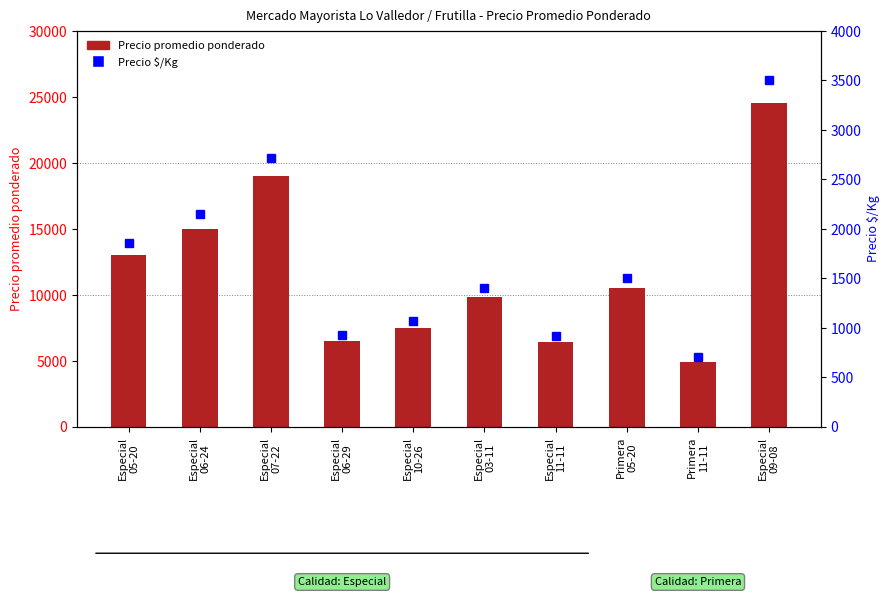

What is the average value of the Precio promedio ponderado series?

11715